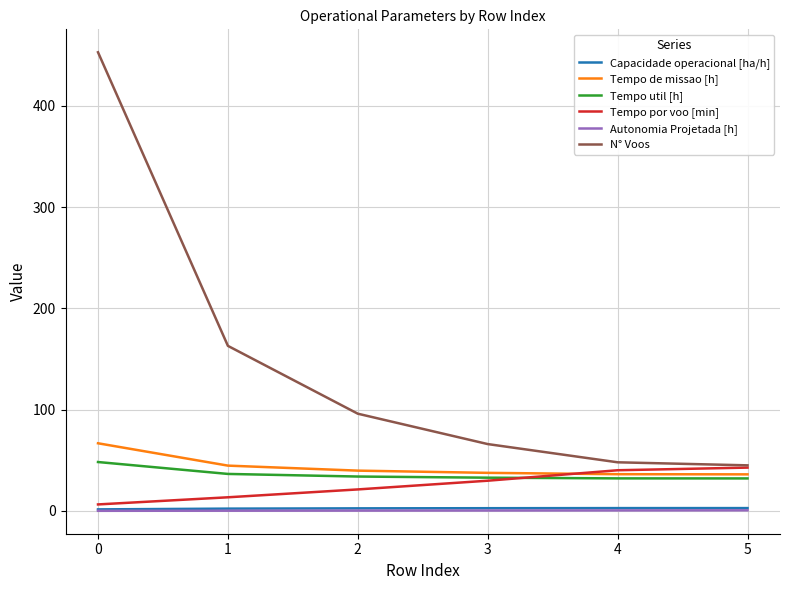

What is the maximum value shown in the chart?

453.0